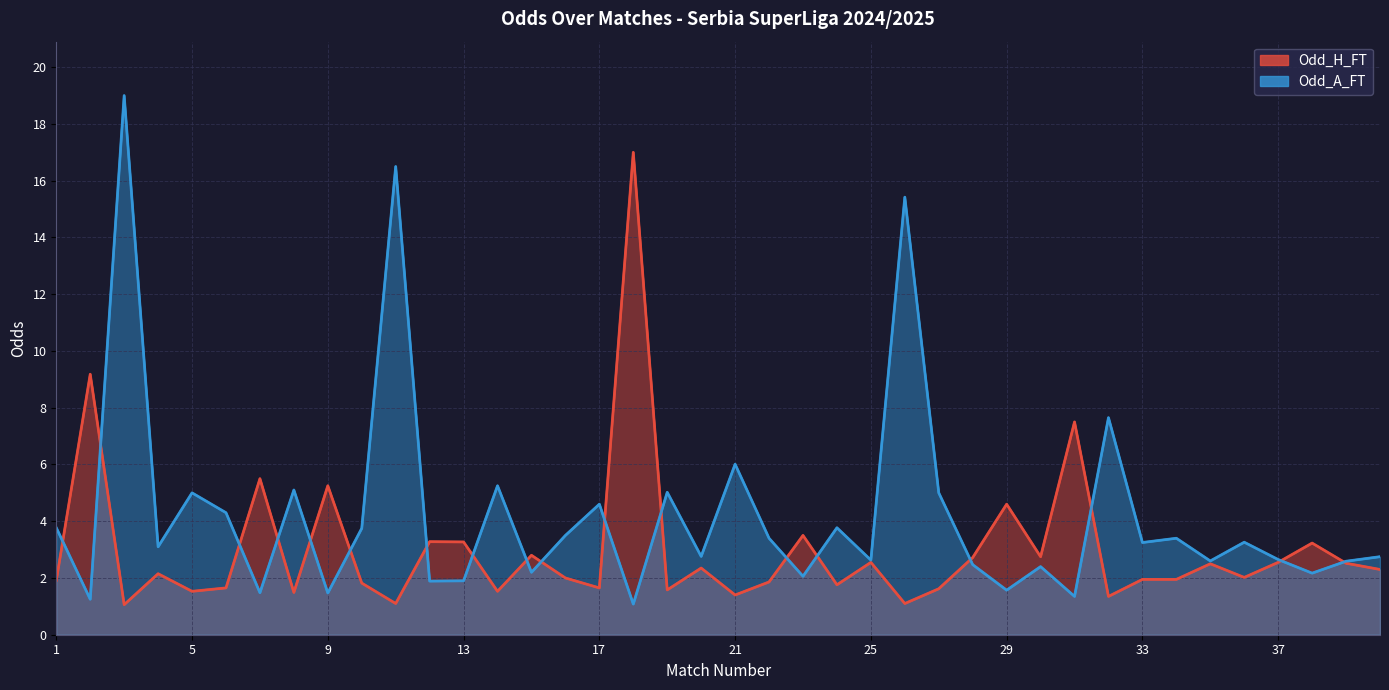

List the series in order of their overall mean, highest first.

Odd_A_FT, Odd_H_FT